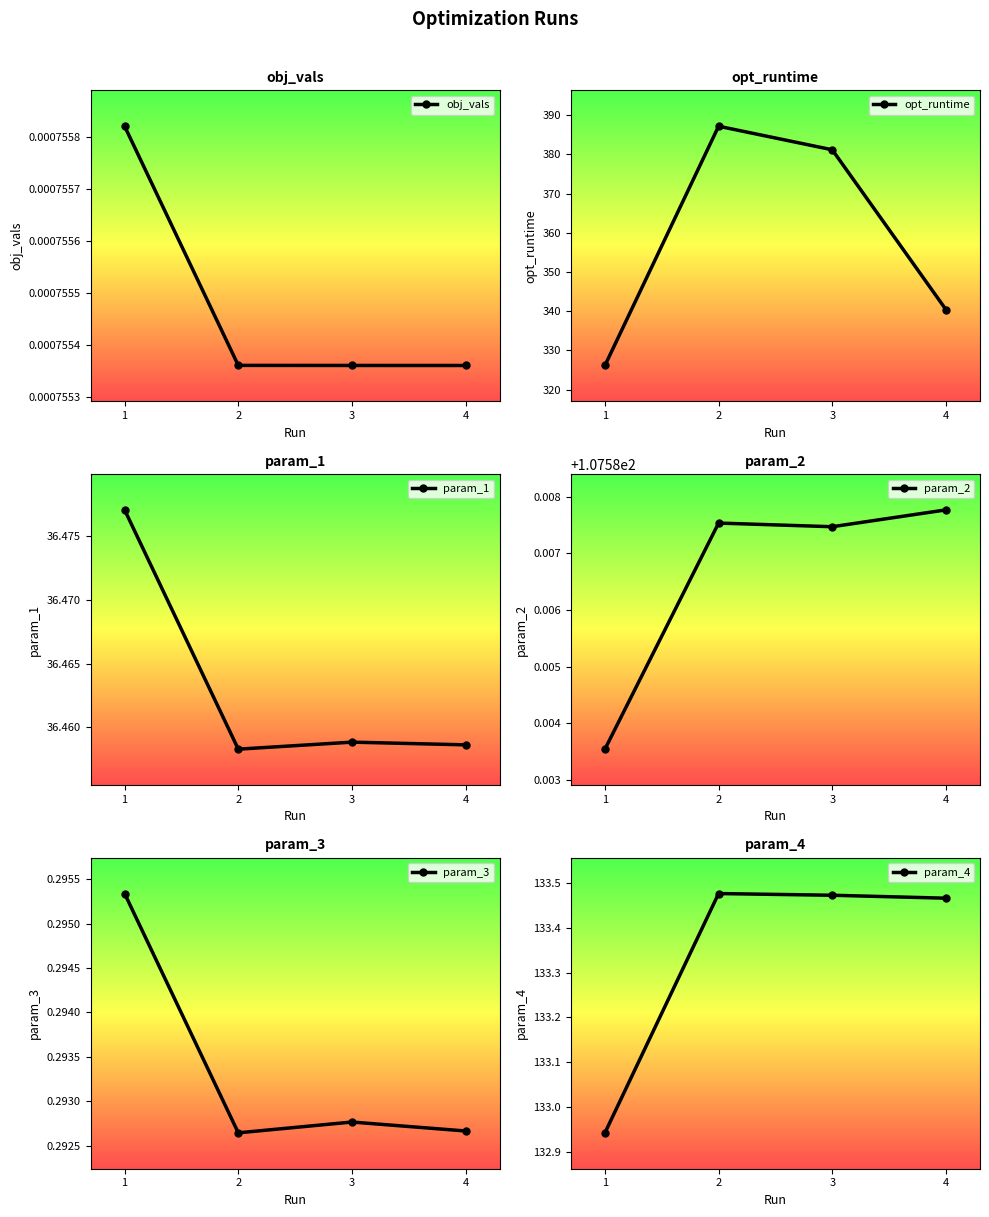

What is the highest value of the opt_runtime series?

387.2